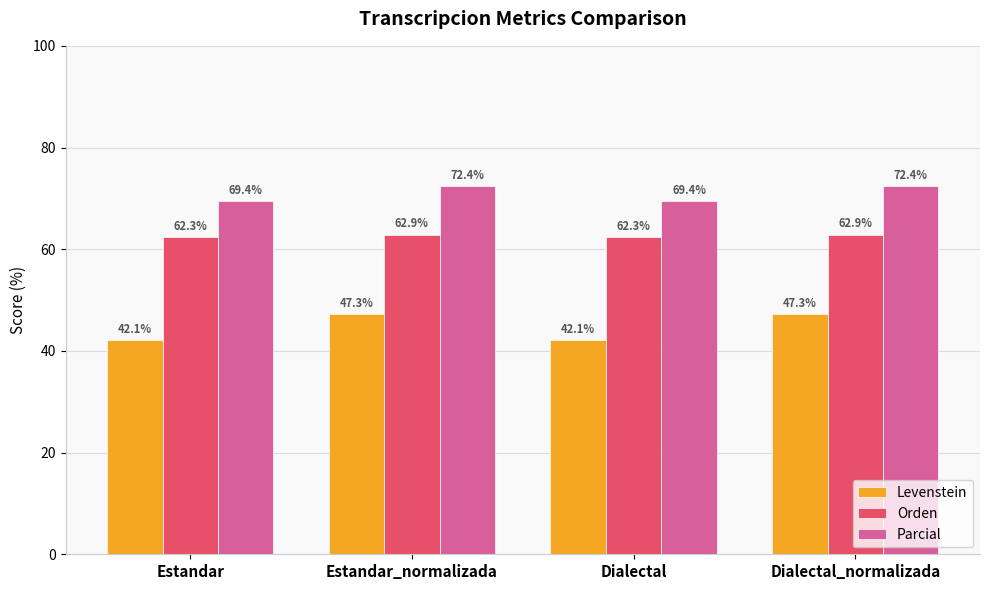

What is the minimum value for Orden?

62.3